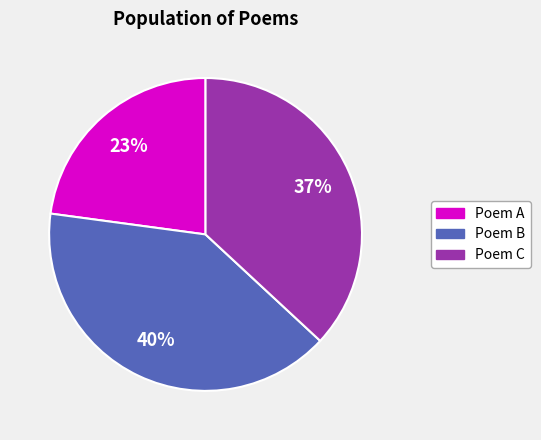

True or false: Poem C accounts for 37% of the total.

True